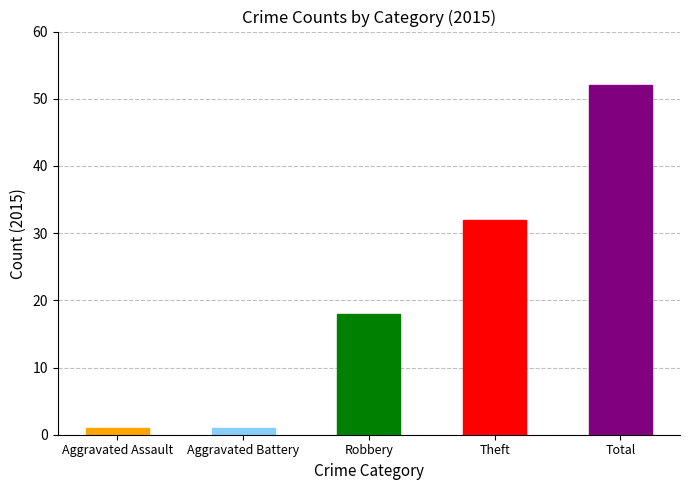

Between Aggravated Battery and Theft, which is larger?

Theft